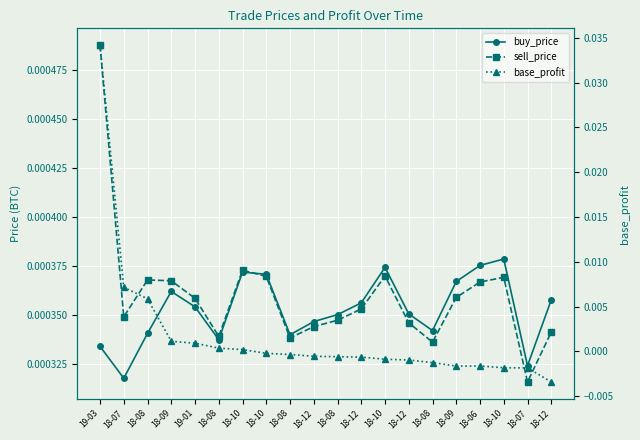

At which category is the sum across all series the highest?

19-03